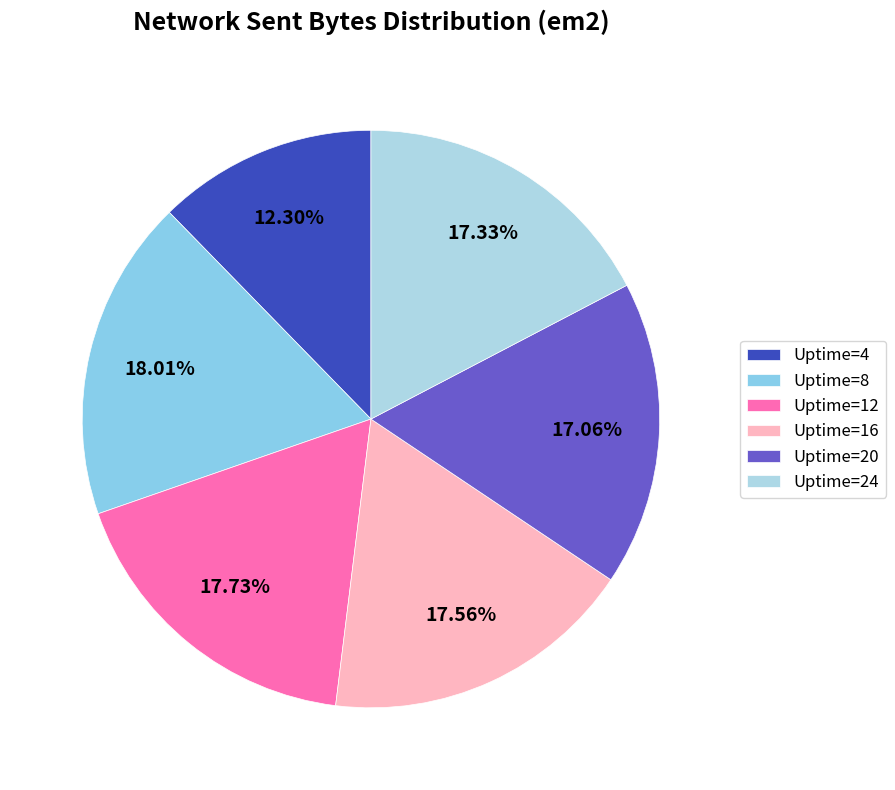

The Uptime=20 slice represents 17% of the pie. True or false?

True